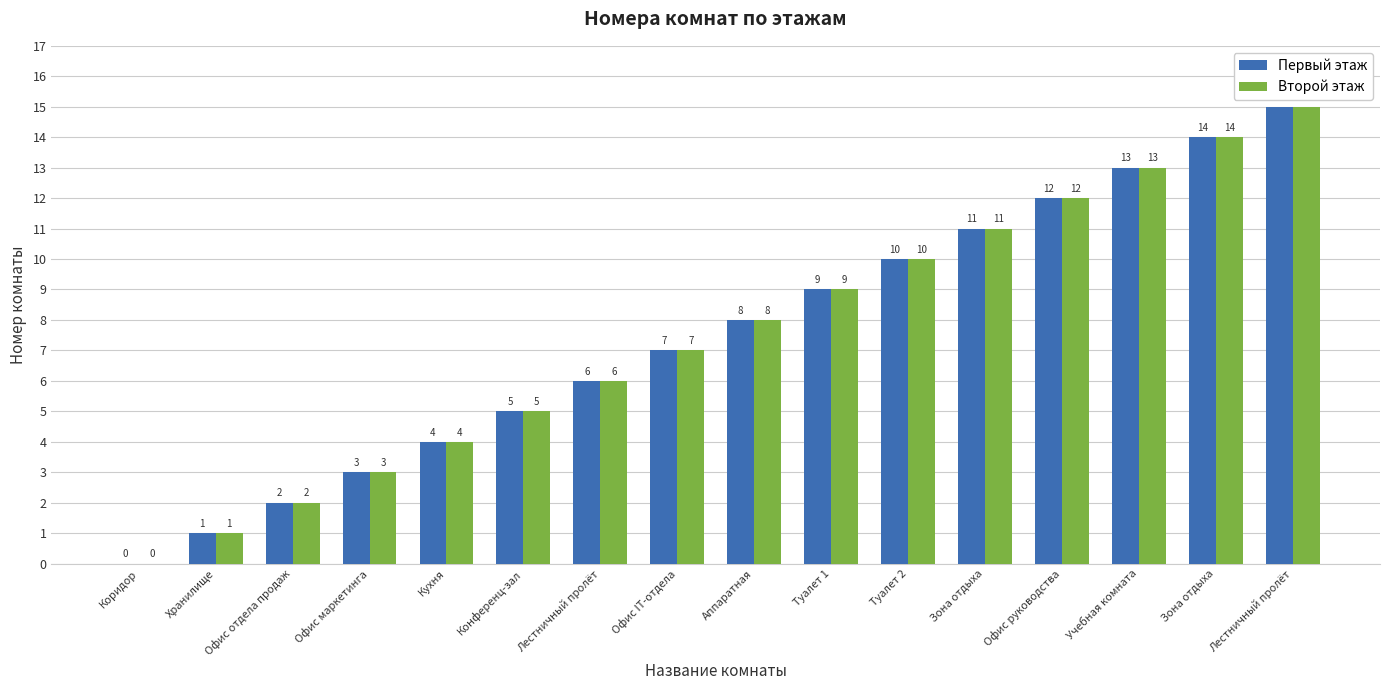

Count the number of data series in this chart.

2